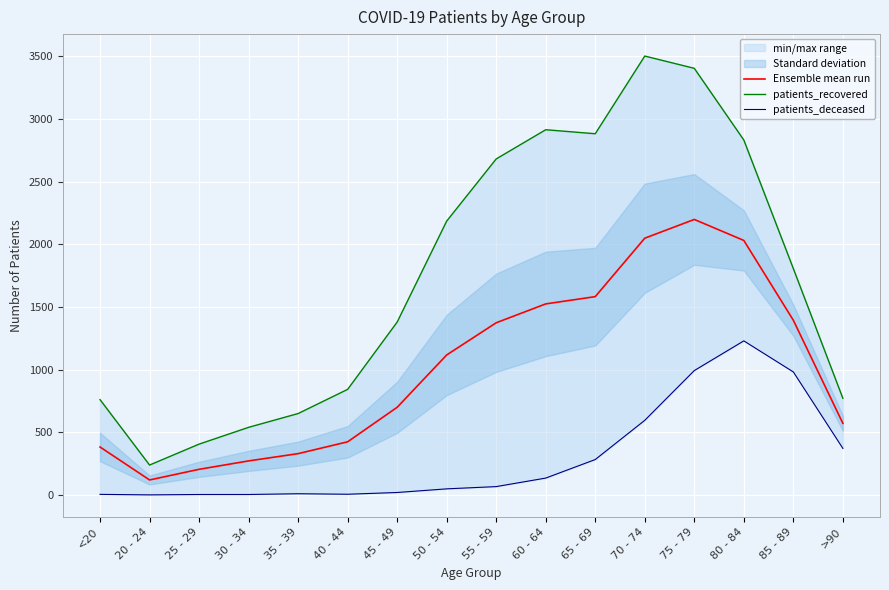

Reading left to right, list all the values displayed in this chart.

Ensemble mean run: 382.0	119.0	204.0	271.0	329.0	423.5	699.0	1116.5	1373.5	1524.0	1582.0	2048.5	2198.0	2030.5	1393.5	571.0
patients_recovered: 760.0	238.0	405.0	539.0	649.0	842.0	1379.0	2185.0	2681.0	2914.0	2882.0	3502.0	3404.0	2832.0	1806.0	771.0
patients_deceased: 4.0	0.0	3.0	3.0	9.0	5.0	19.0	48.0	66.0	134.0	282.0	595.0	992.0	1229.0	981.0	371.0